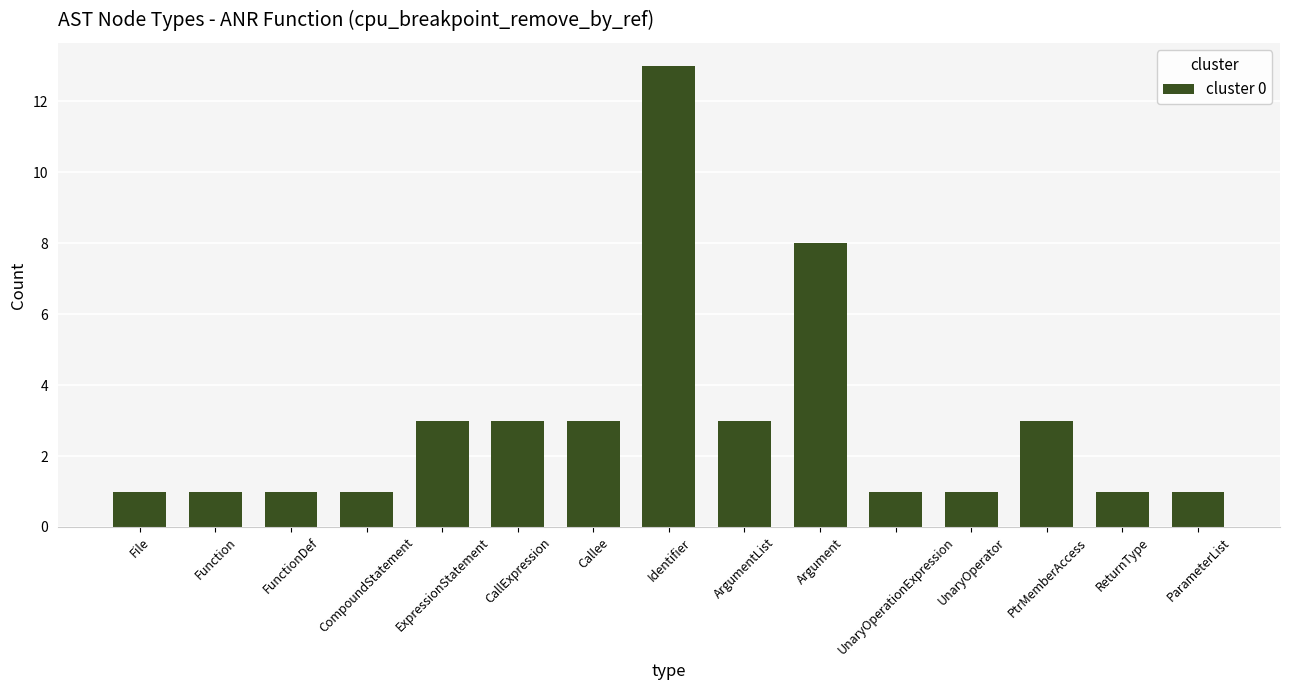

What is the sum of the values at Callee and ExpressionStatement?

6